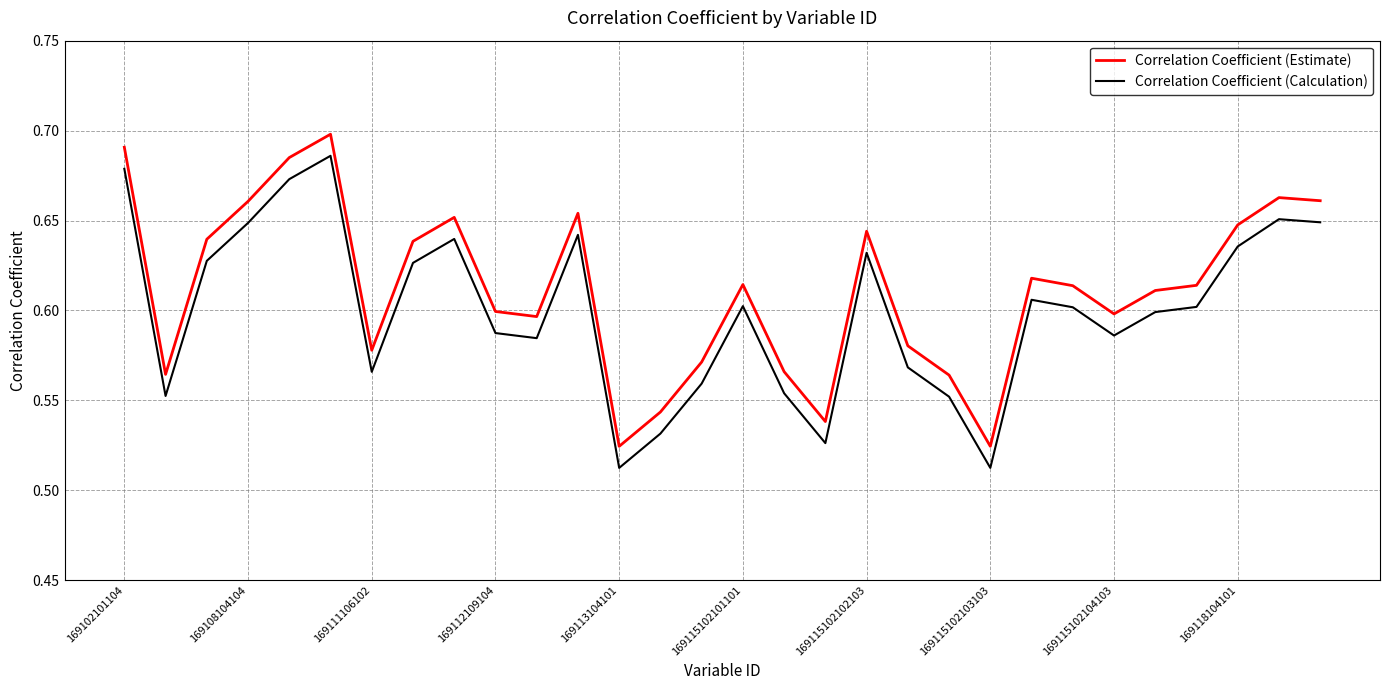

Count the number of data series in this chart.

2